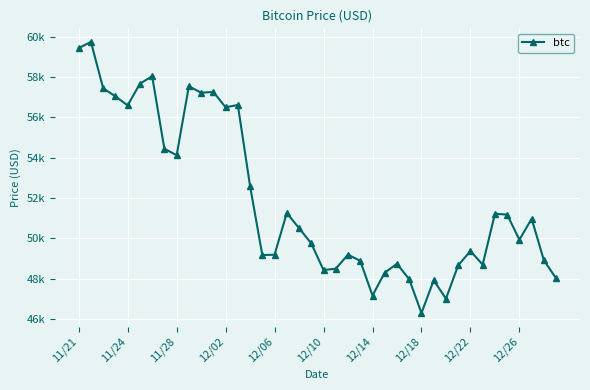

At which category does the data reach its first local valley?

11/24